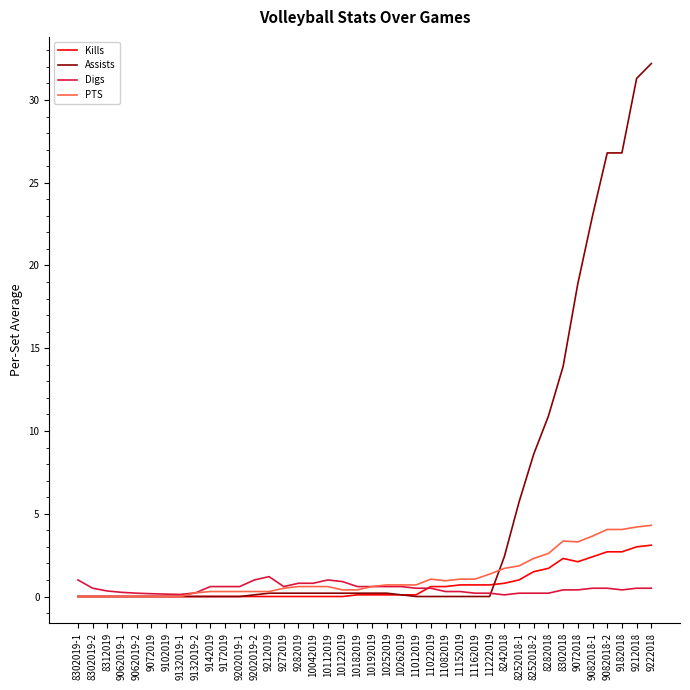

Does the chart display data point markers on the line(s)?

No